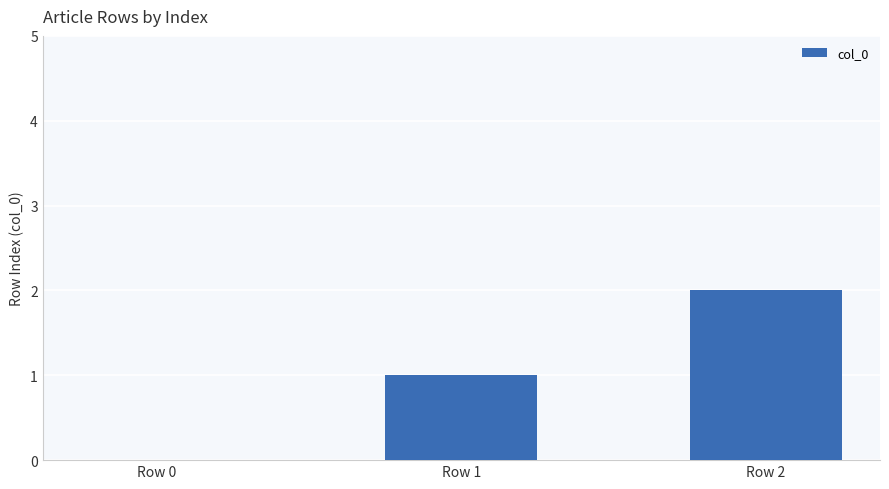

The chart shows a value of 1 at Row 0. True or false?

False